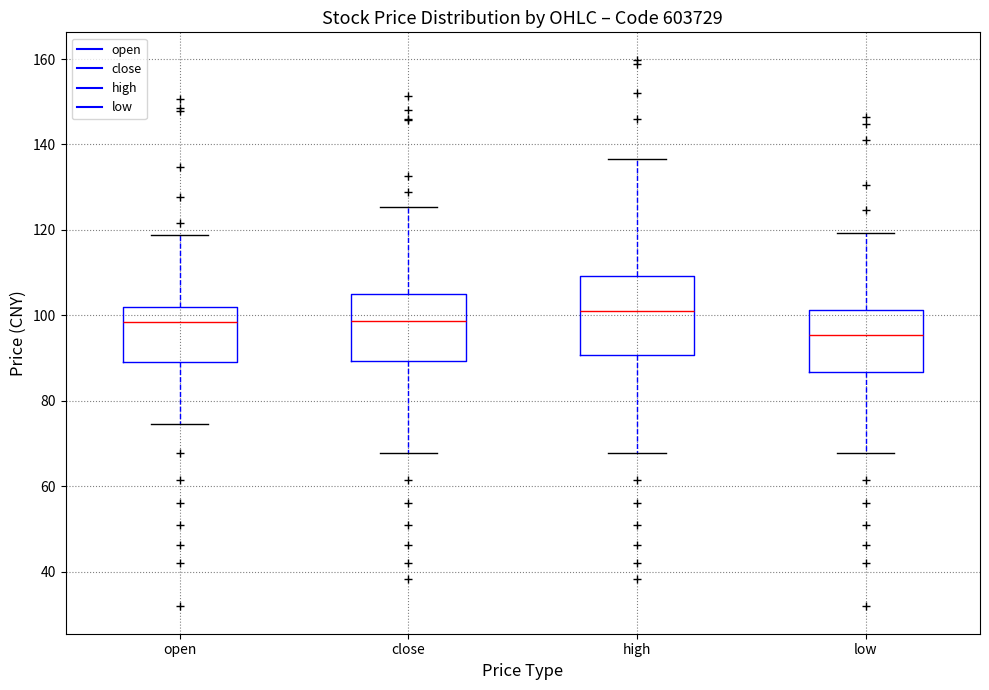

Where does the lower whisker of the box for high end on the y-axis? The values are not printed on the chart, so give them approximately, as read against the axis.

68